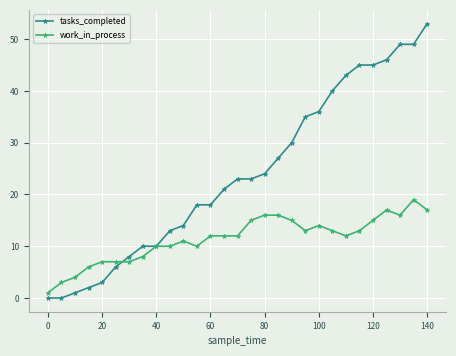

Reading right to left, extract all data points from this chart.

tasks_completed: 53	49	49	46	45	45	43	40	36	35	30	27	24	23	23	21	18	18	14	13	10	10	8	6	3	2	1	0	0
work_in_process: 17	19	16	17	15	13	12	13	14	13	15	16	16	15	12	12	12	10	11	10	10	8	7	7	7	6	4	3	1